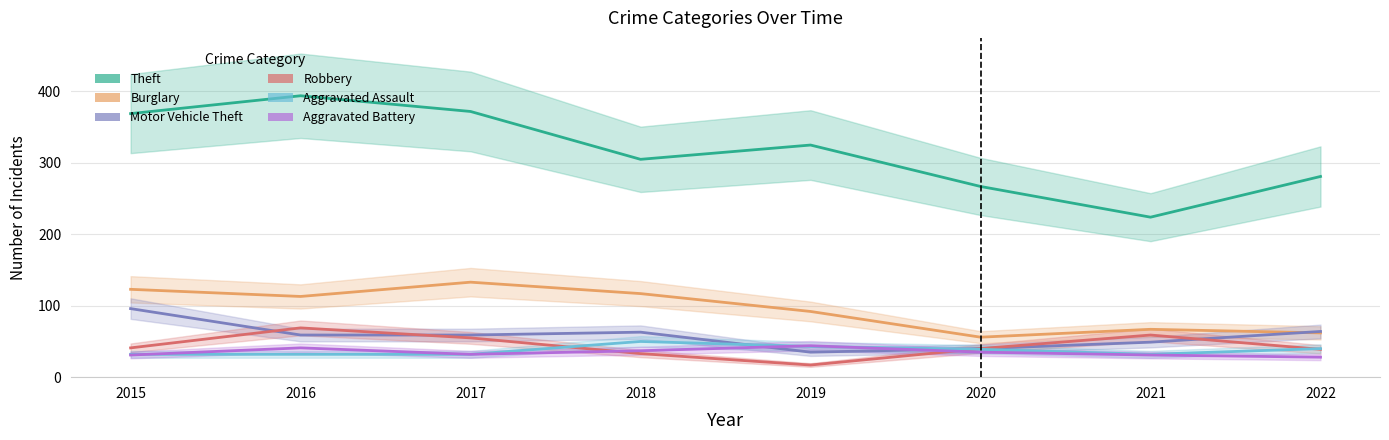

What is the difference between the maximum and minimum values in the Motor Vehicle Theft series?

61